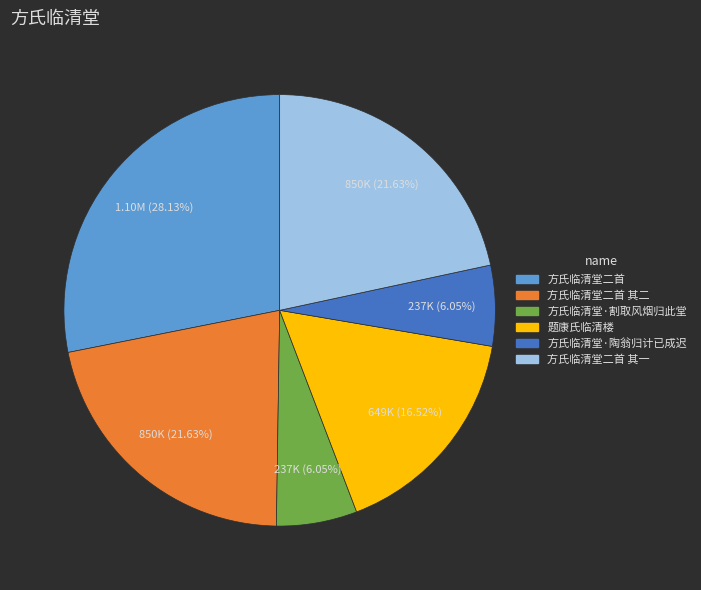

Is there any slice that represents more than half of the pie?

No